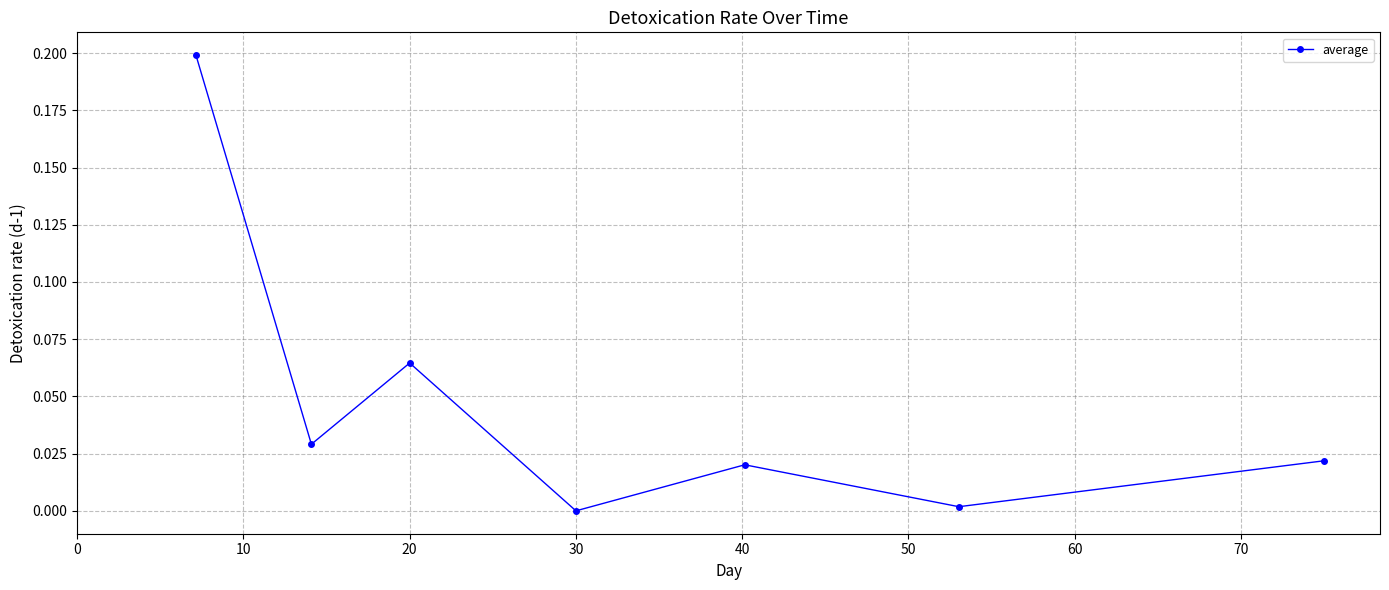

What is the sum of all values?

0.3